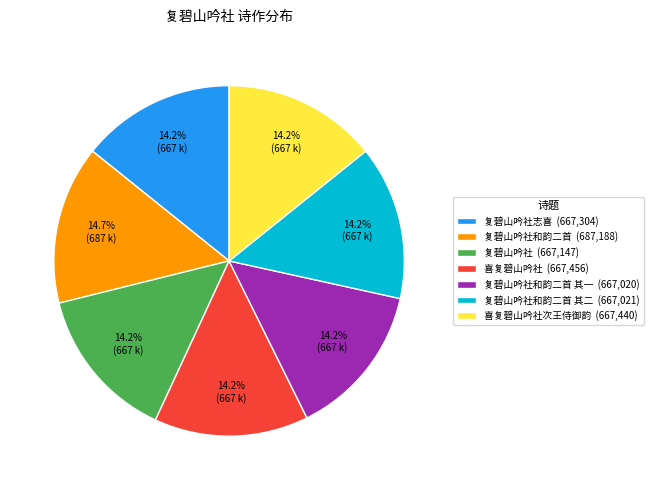

Is the sum of 复碧山吟社和韵二首 其二 (667,021) and 复碧山吟社和韵二首 其一 (667,020) greater than half?

No